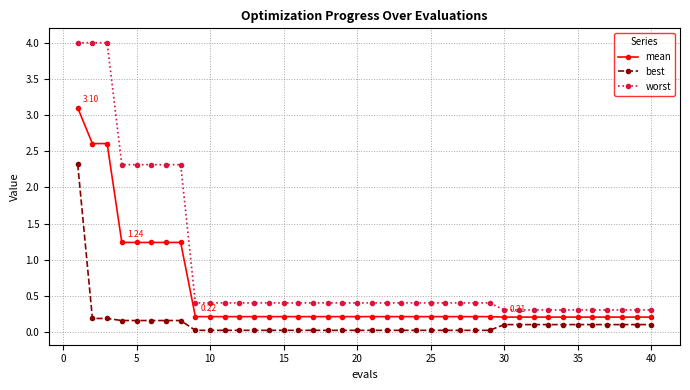

List the series in order of their overall mean, lowest first.

best, mean, worst